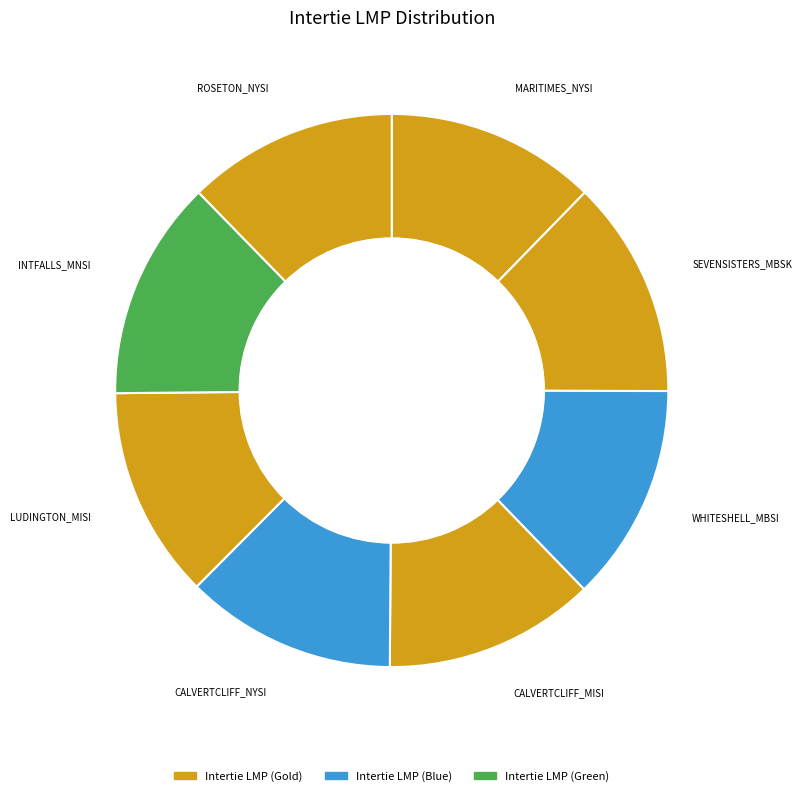

Does CALVERTCLIFF_MISI represent more than half of the total?

No